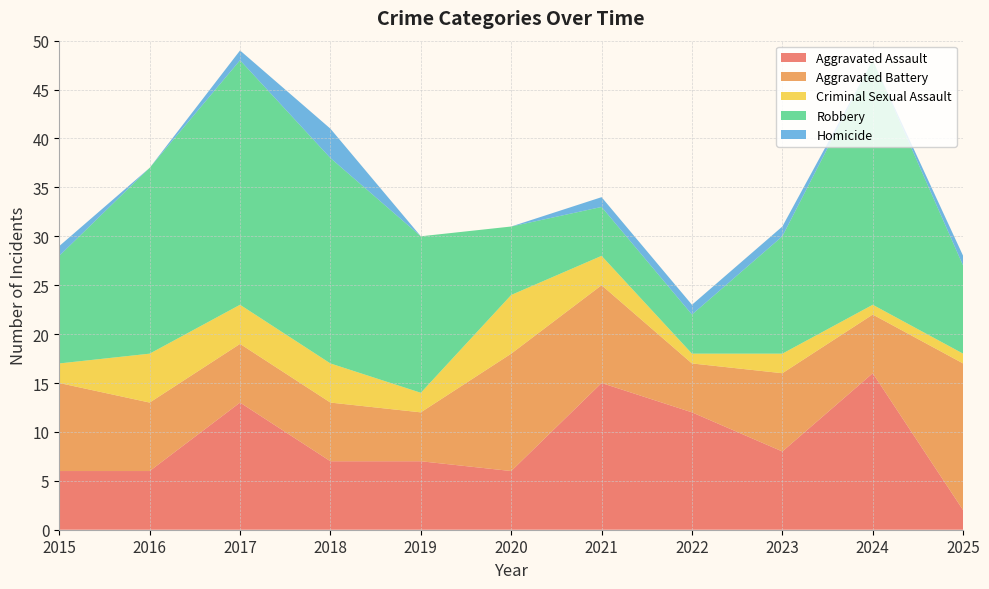

Reading left to right, transcribe all the data shown in this chart.

Aggravated Assault: 6	6	13	7	7	6	15	12	8	16	2
Aggravated Battery: 9	7	6	6	5	12	10	5	8	6	15
Criminal Sexual Assault: 2	5	4	4	2	6	3	1	2	1	1
Robbery: 11	19	25	21	16	7	5	4	12	25	9
Homicide: 1	0	1	3	0	0	1	1	1	0	1